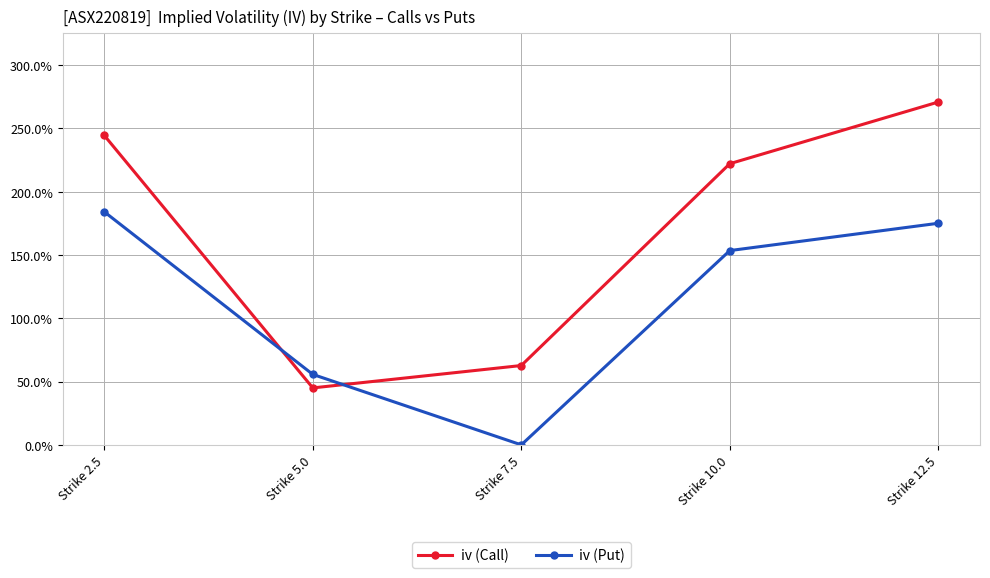

Does the chart have visible grid lines?

Yes